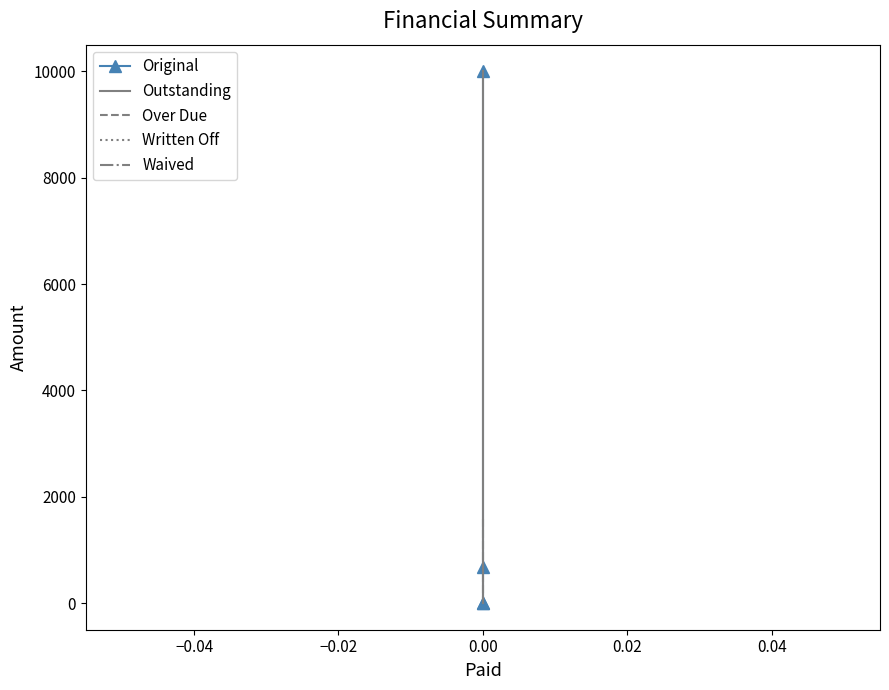

Which series has the widest spread of values?

Original